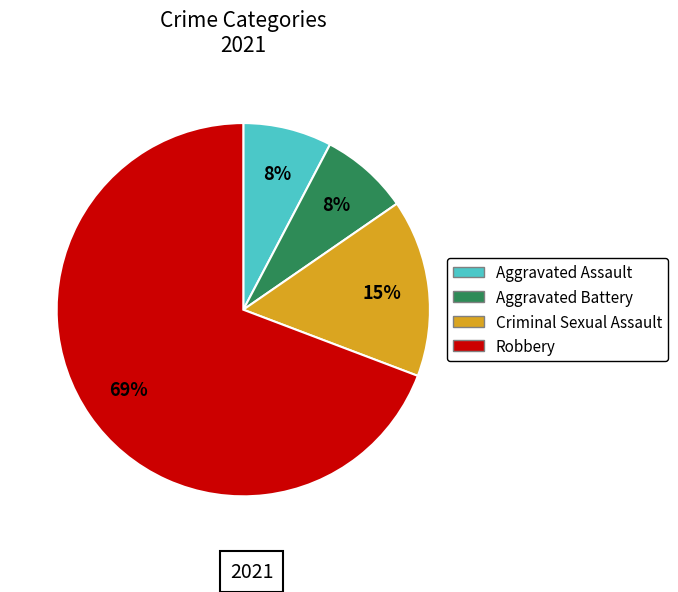

Which has a higher value, Criminal Sexual Assault or Robbery?

Robbery